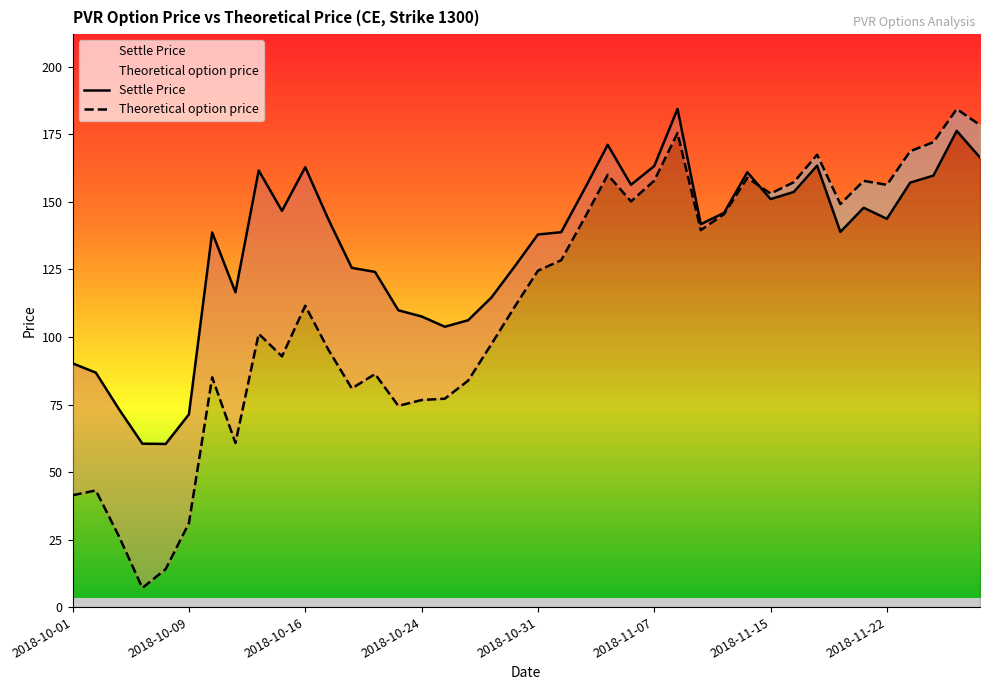

True or false: Theoretical option price has a value of 111.6 at 2018-10-16.

True